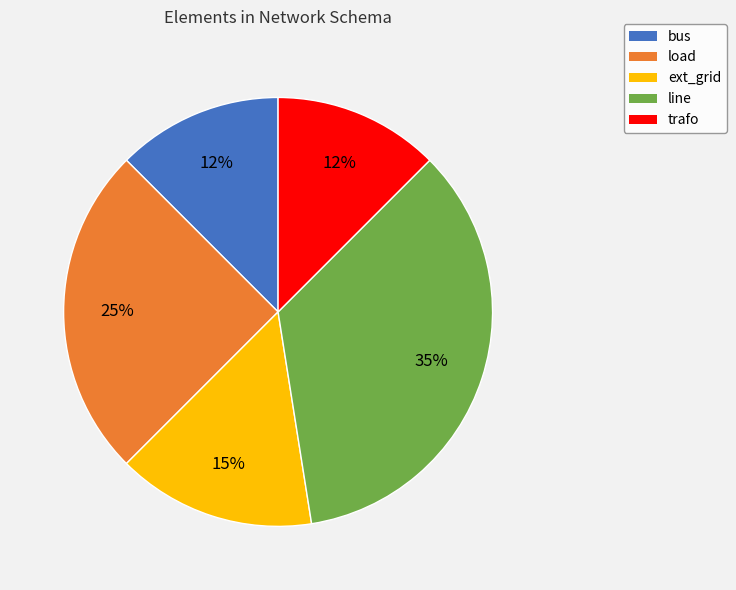

Is the sum of line and bus greater than half?

No